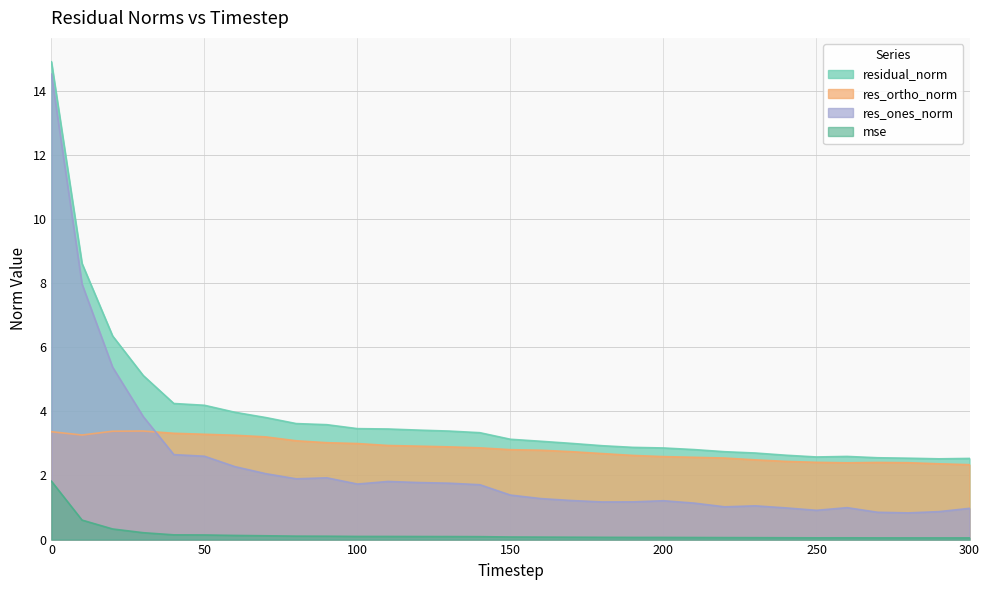

How many values in the residual_norm series are below 3?

13